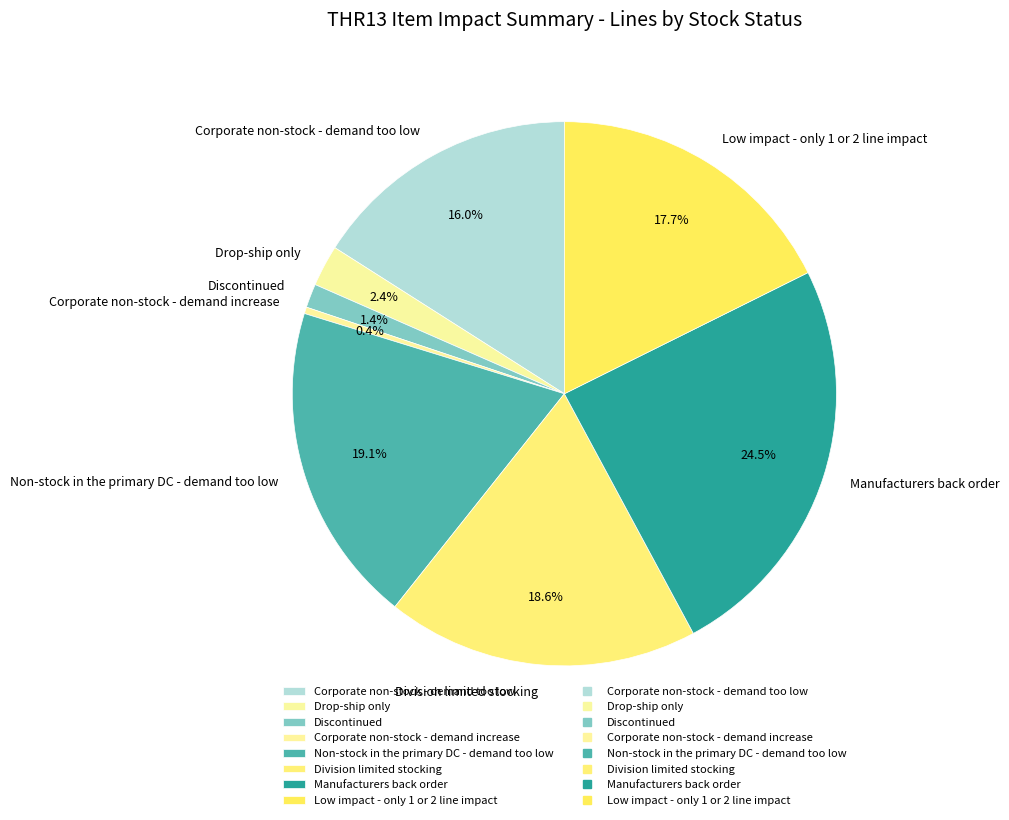

To the nearest percent, what is the difference between the largest and smallest slice percentages?

24%